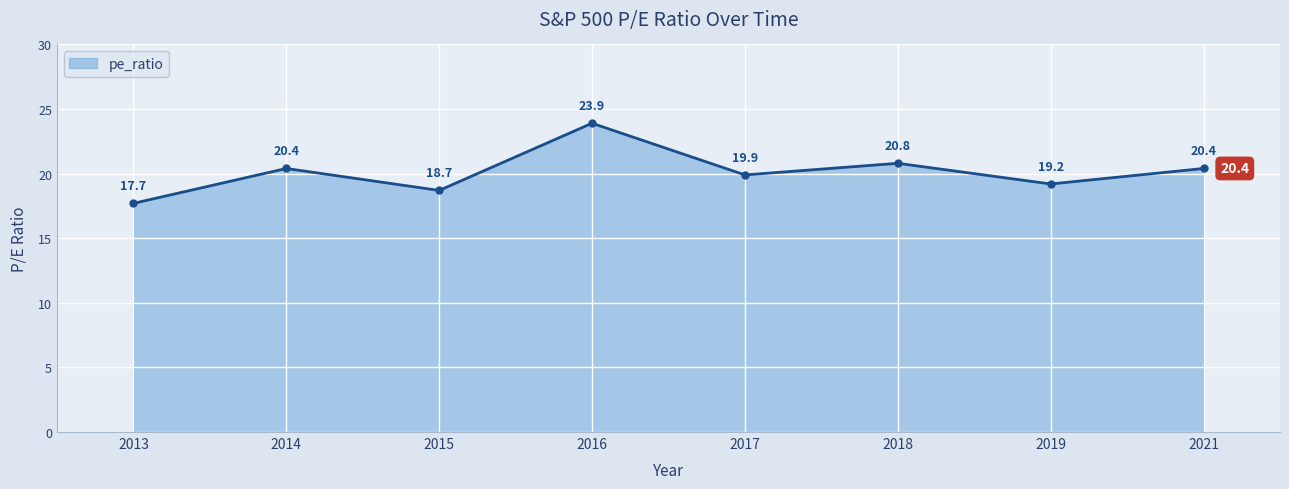

What is the value of the 2nd point from the left?

20.4